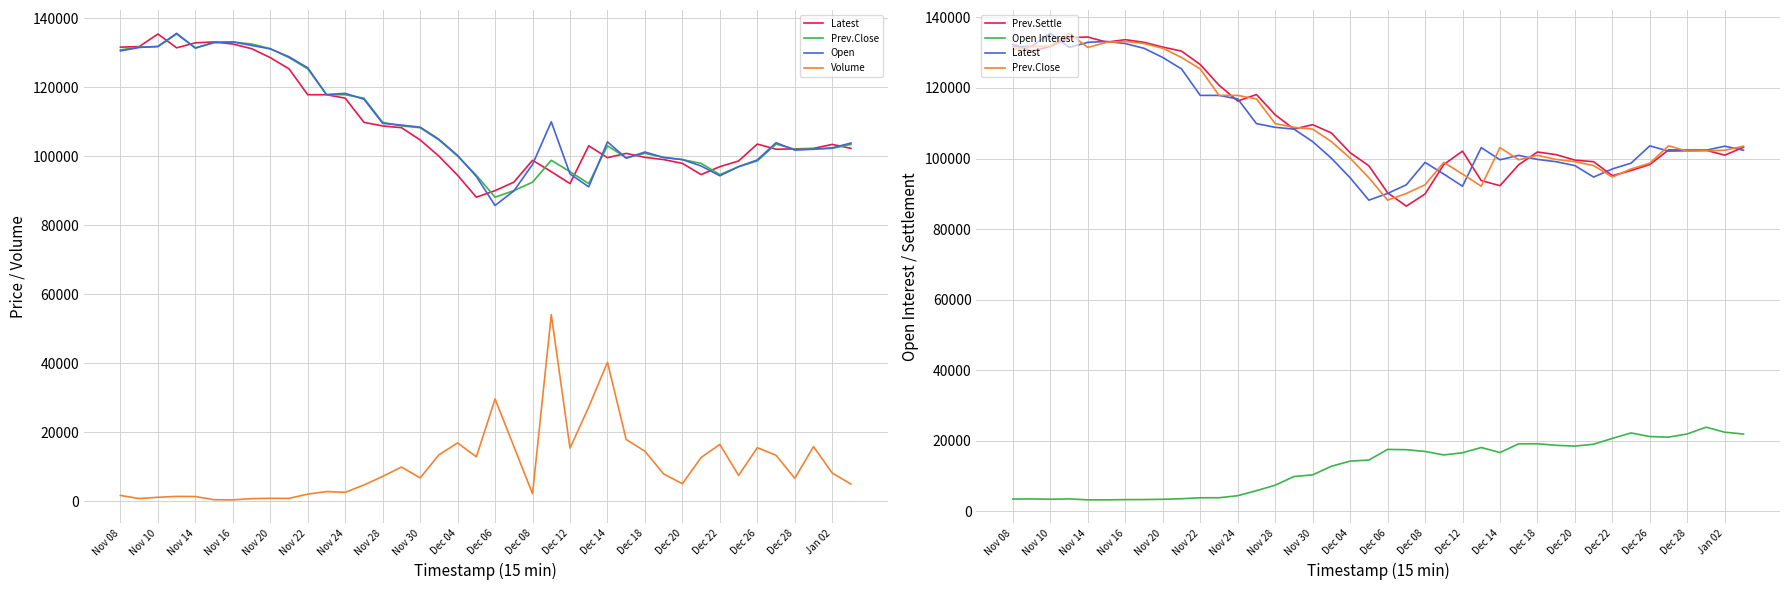

Rank the series at Nov 28 from highest to lowest value.

Prev.Settle, Prev.Close, Open, Latest, Open Interest, Volume